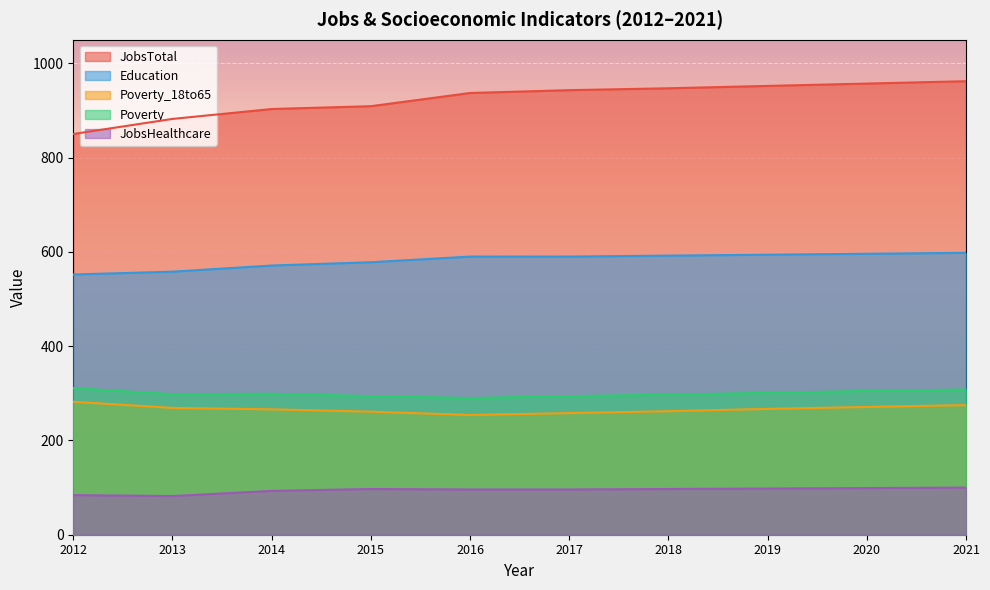

The value of Education at 2016 is 774. True or false?

False